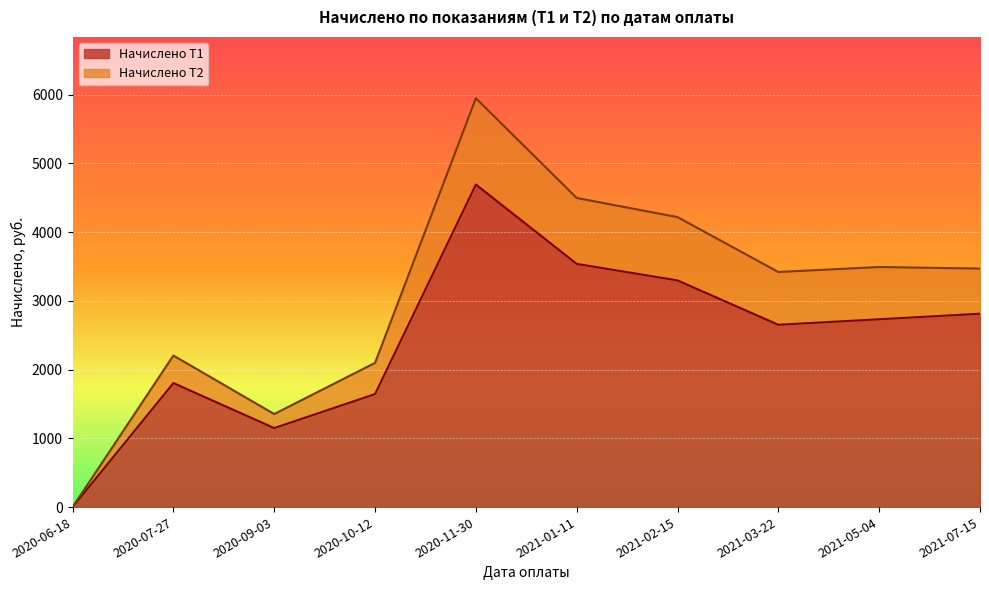

Is the value of Начислено Т2 at 2020-11-30 greater than the value of Начислено Т1 at 2021-01-11?

Yes